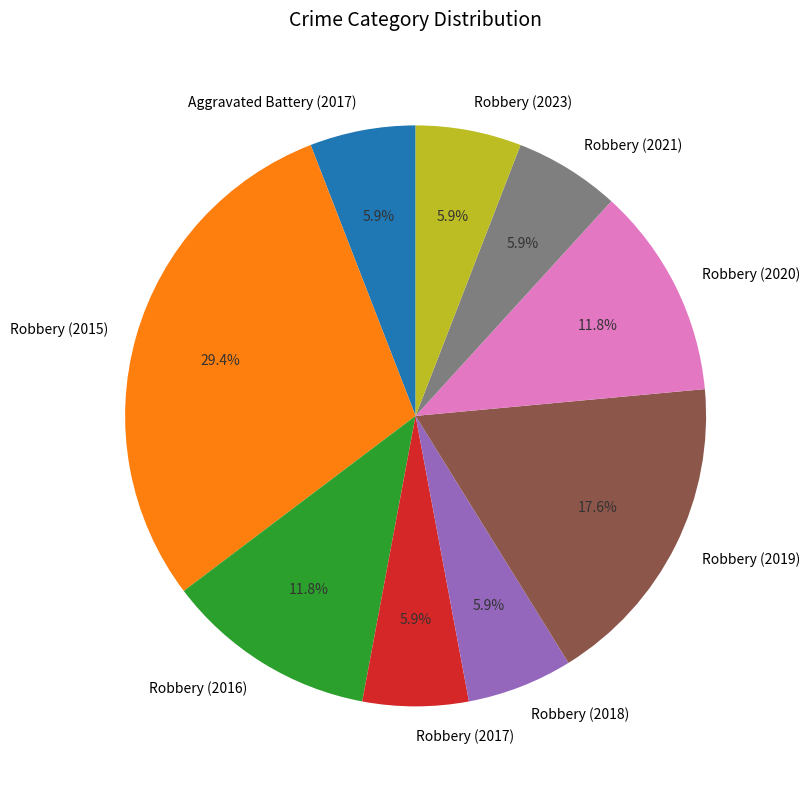

To the nearest percent, what is the average slice percentage?

11%